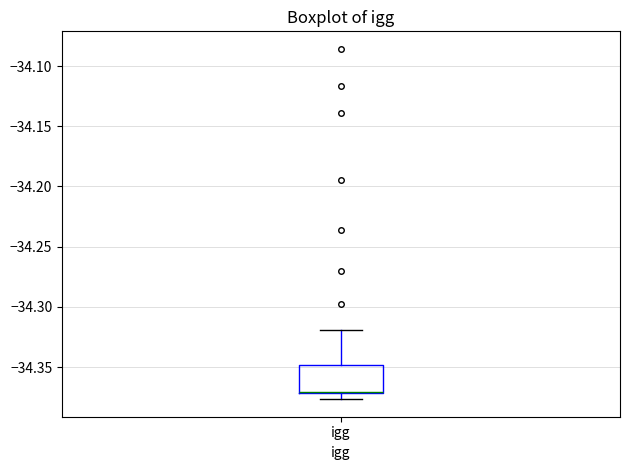

Transcribe this box plot: give where the median line is, the range the box spans, and where the two whiskers end, as read against the y-axis. The values are not printed on the chart, so give them approximately, as read against the axis.

median -34.370 (drawn on the box's lower edge), box -34.370 to -34.350, whiskers -34.375 to -34.320